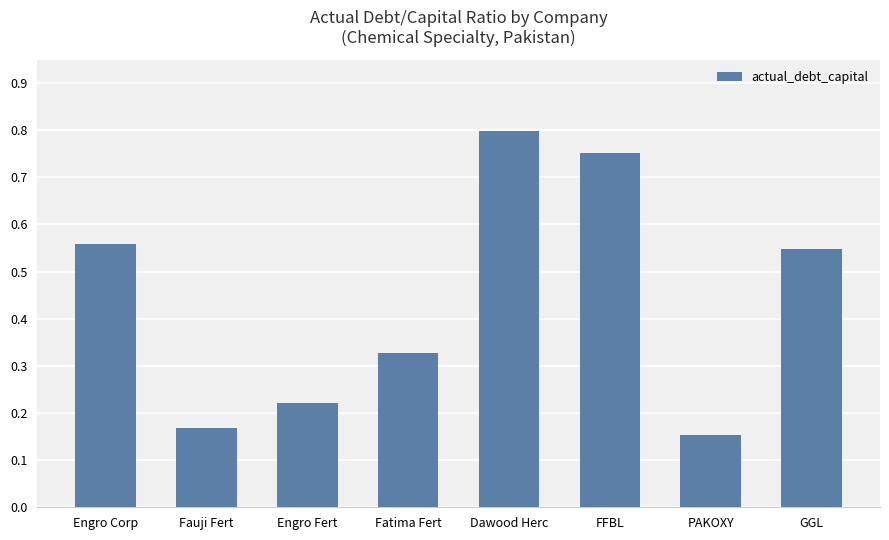

Where is the data nearest to the value 0?

PAKOXY